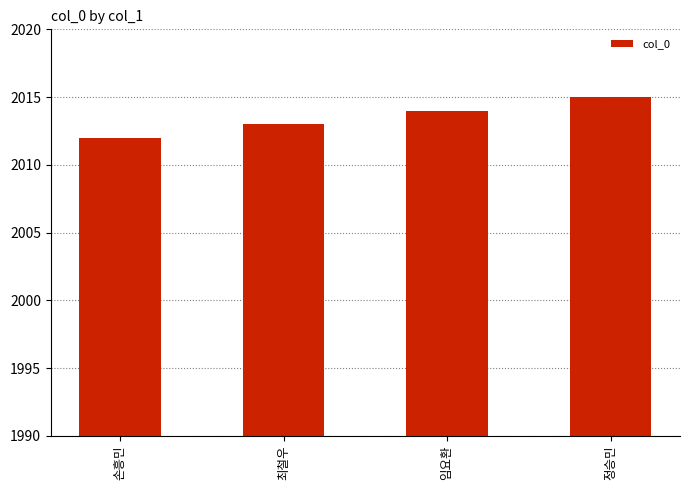

Does the chart contain any negative values?

No